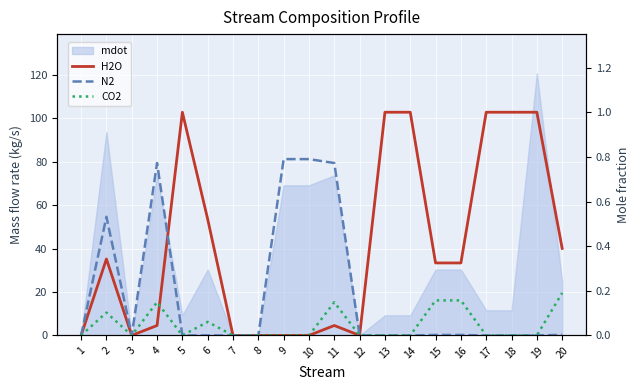

Which category has the highest value across all series?

5